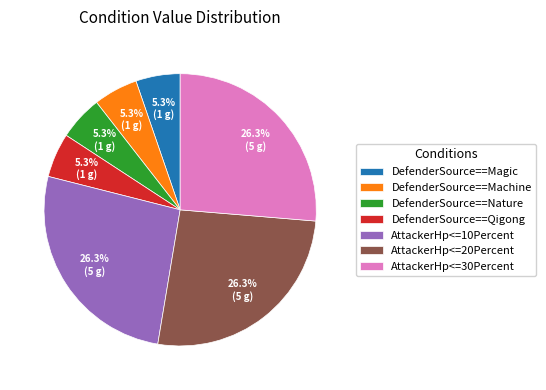

Count the number of slices in the pie.

7